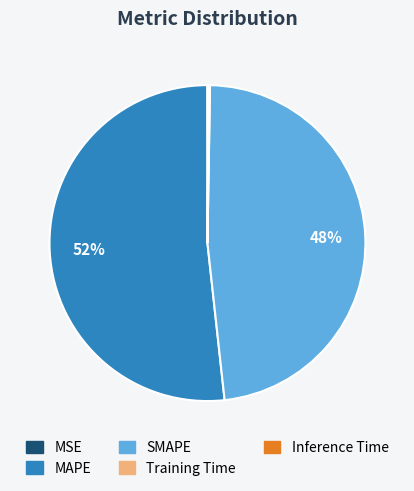

What is the ratio of the value at MAPE to the value at SMAPE?

1.1